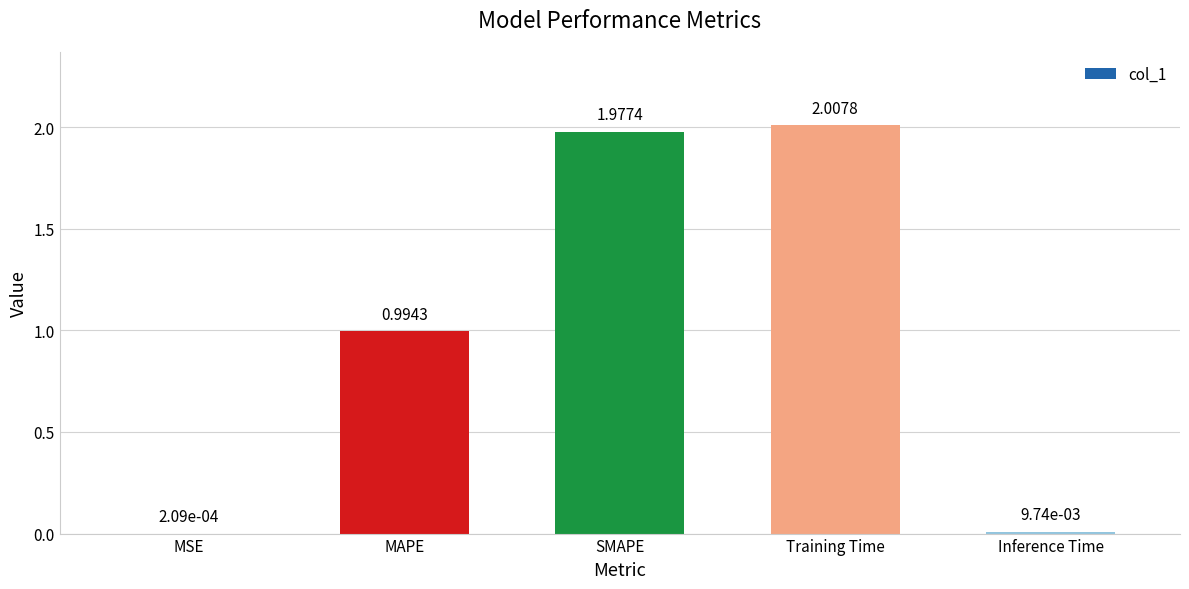

Where is the data nearest to the value 1?

MAPE